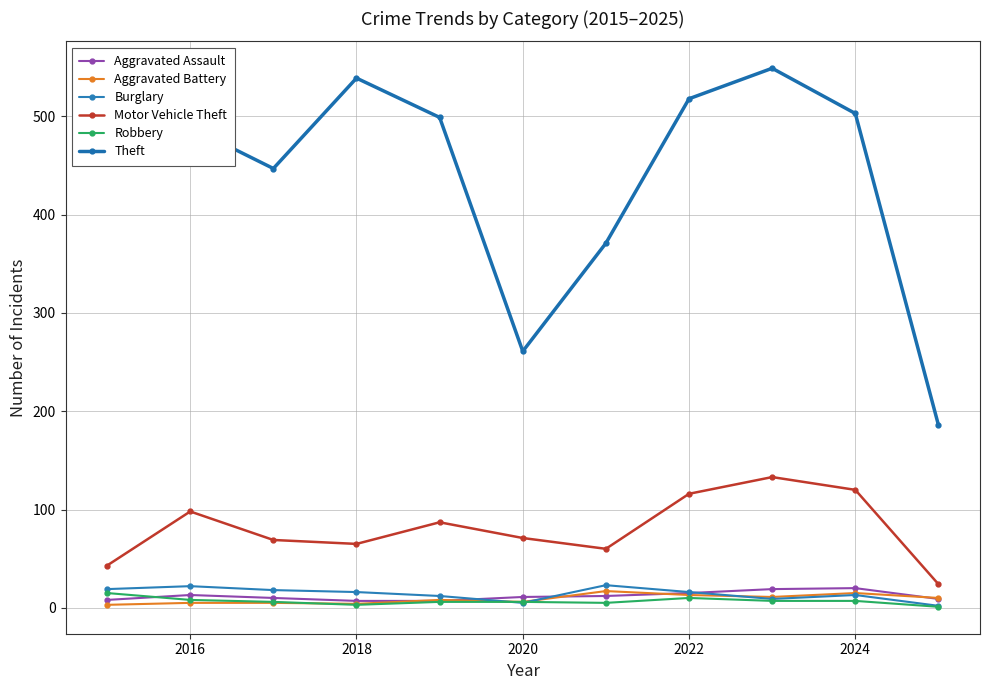

Does the chart display data point markers on the line(s)?

Yes